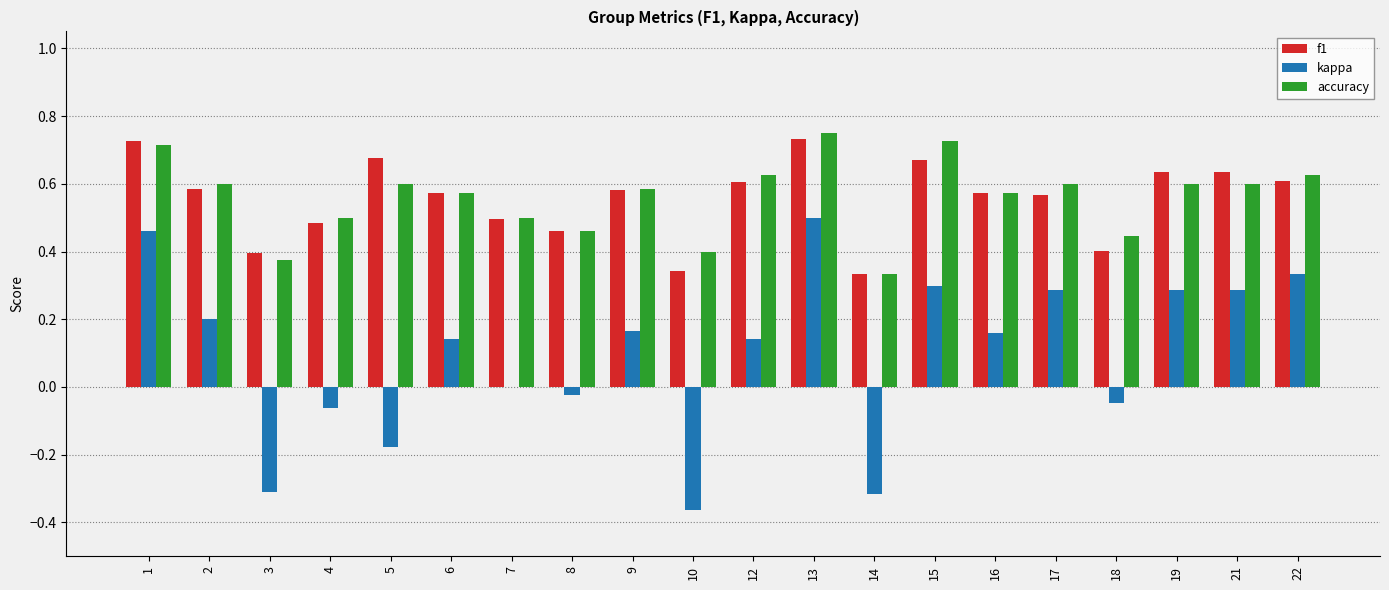

True or false: f1 has a value of 0.5 at 3.

False